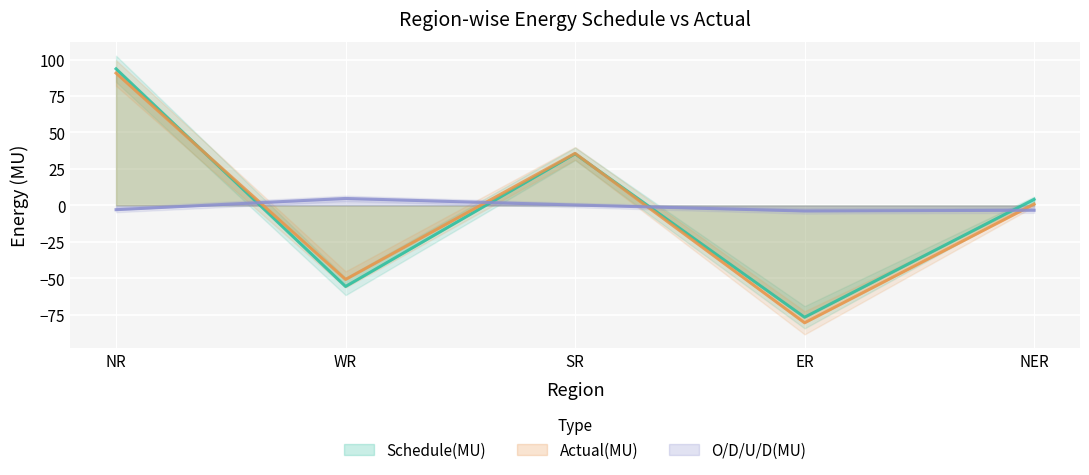

At which category does the chart reach its minimum across all series?

ER